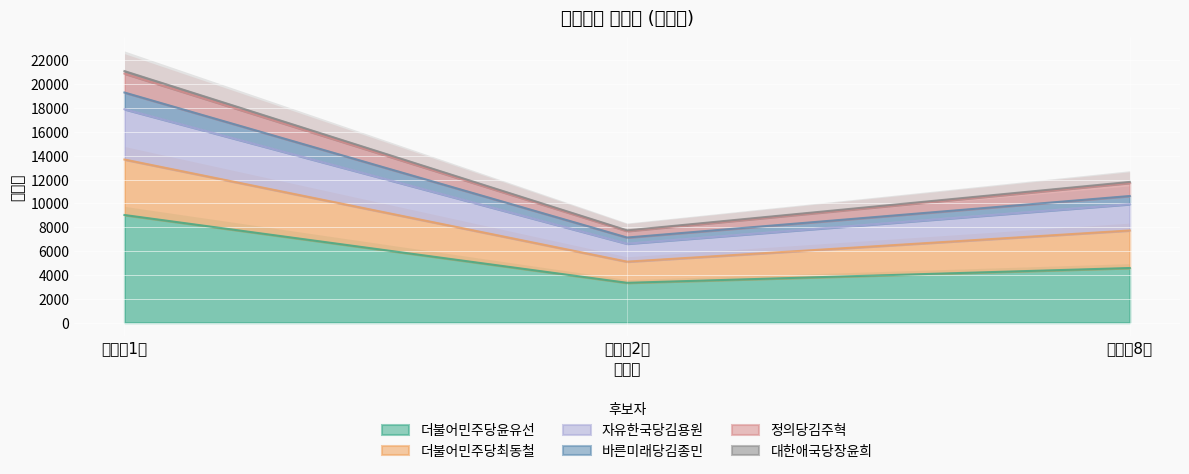

At which category is the sum across all series the highest?

화곡제1동